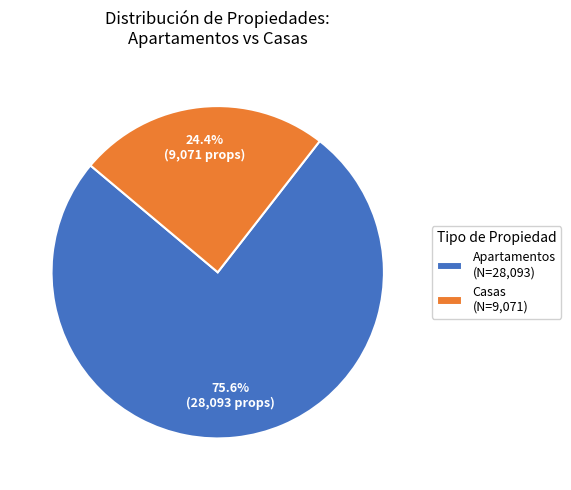

How many segments does this pie chart have?

2